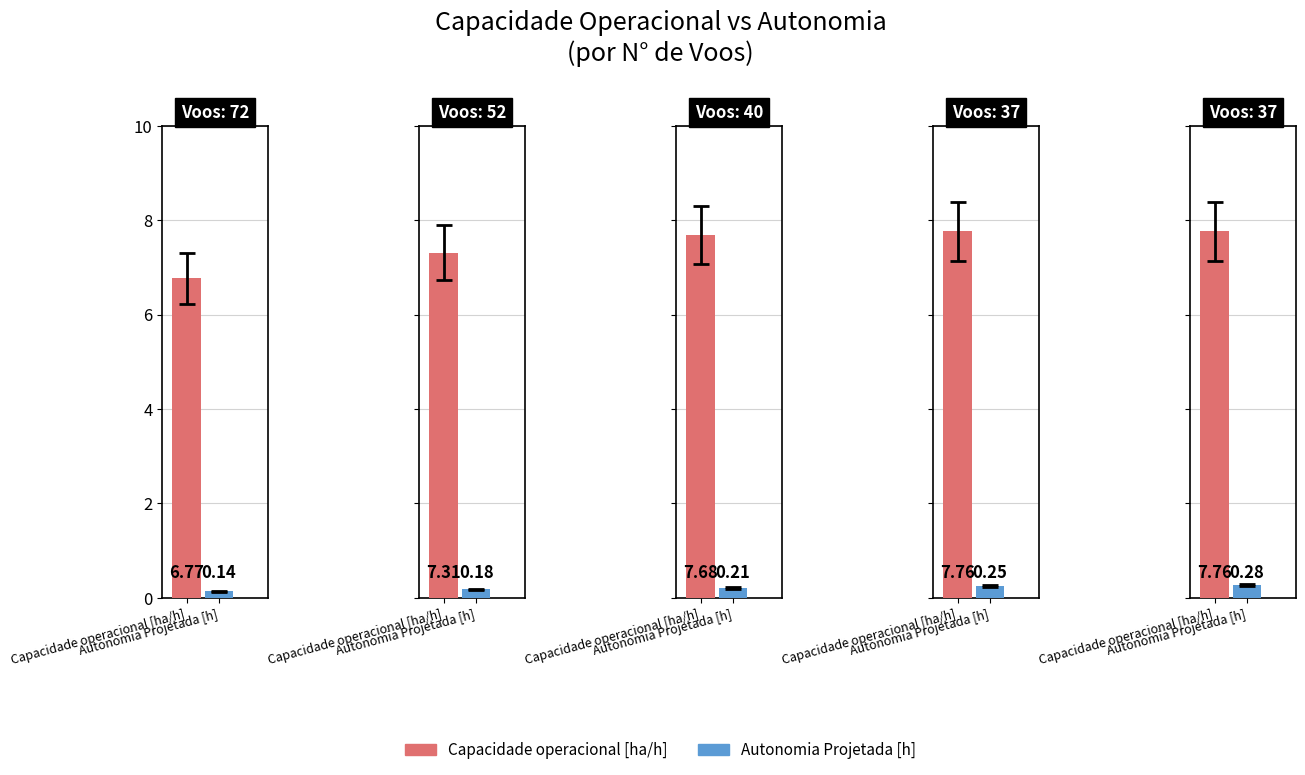

Is the value of Autonomia Projetada [h] at 37 greater than the value of Capacidade operacional [ha/h] at 40?

No